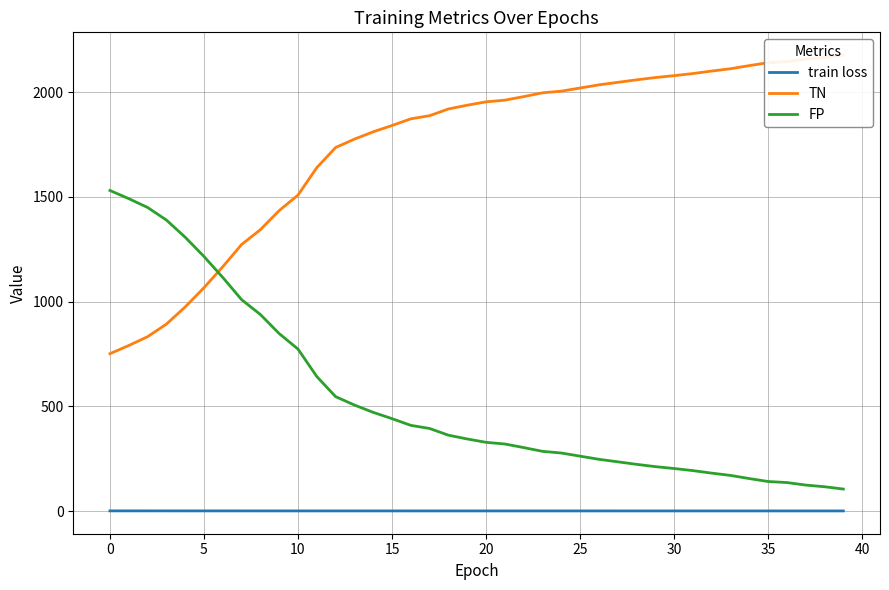

What is the lowest value of the TN series?

751.0